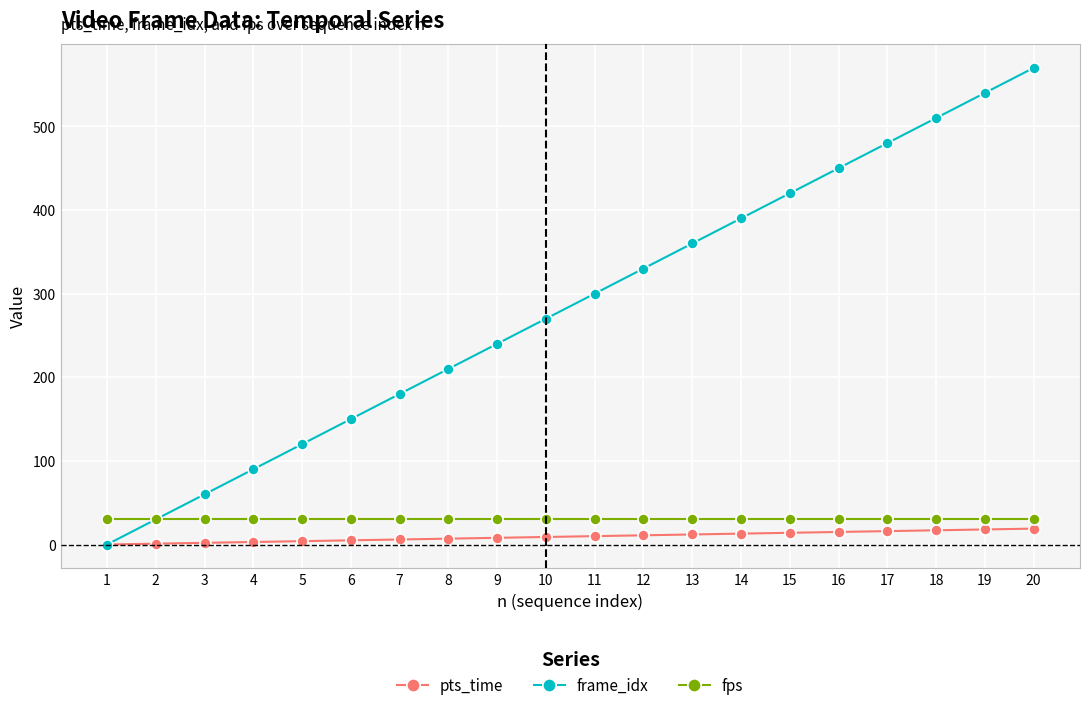

What is the value of the frame_idx point at the 16th from the left?

450